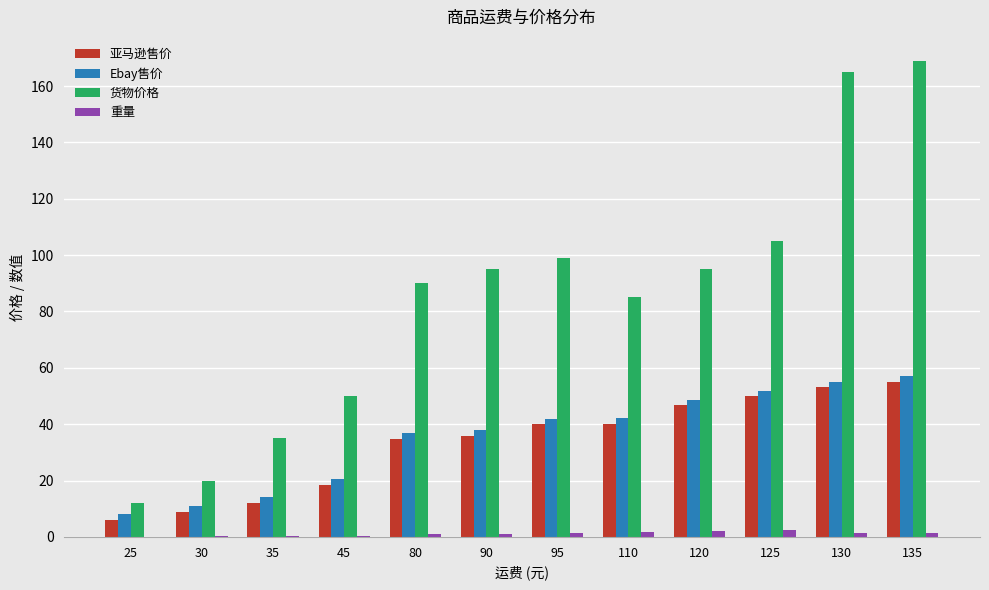

What is the sum of all 亚马逊售价 values?

401.0